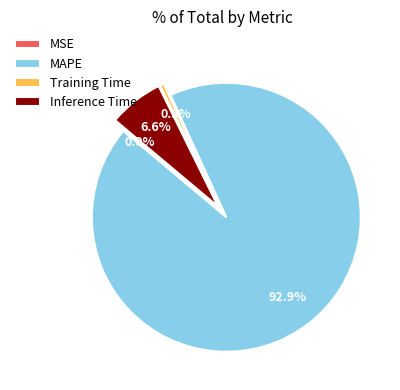

To the nearest percent, what is the difference between the largest and smallest slice percentages?

93%